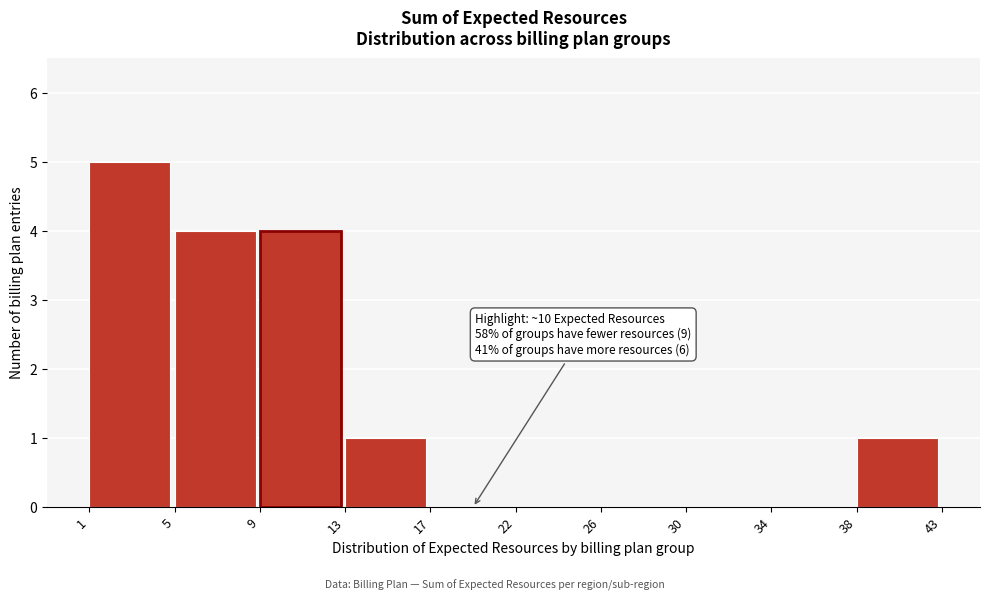

Reading left to right, list all the values displayed in this chart.

1=5	5=4	9=4	13=1	17=0	22=0	26=0	30=0	34=0	38=1